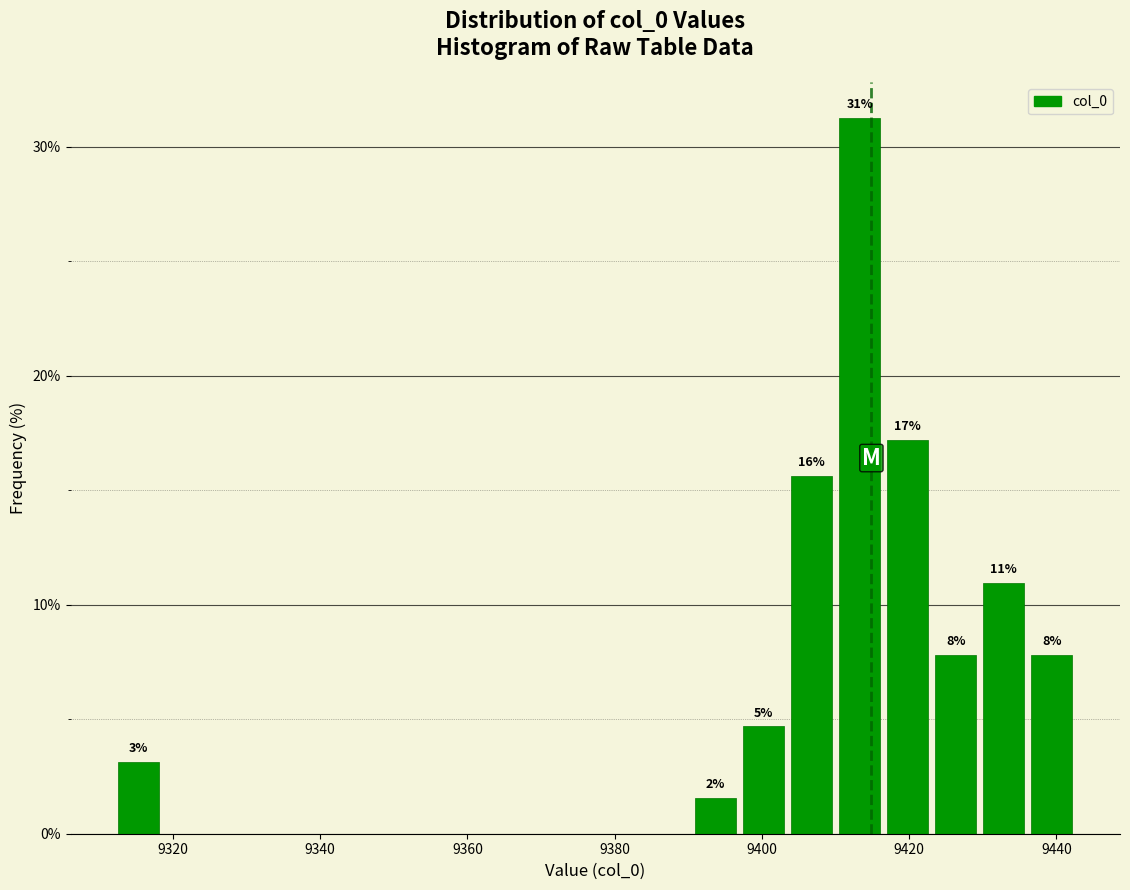

Read against the x-axis, roughly where is the centre of the tallest bar?

9414